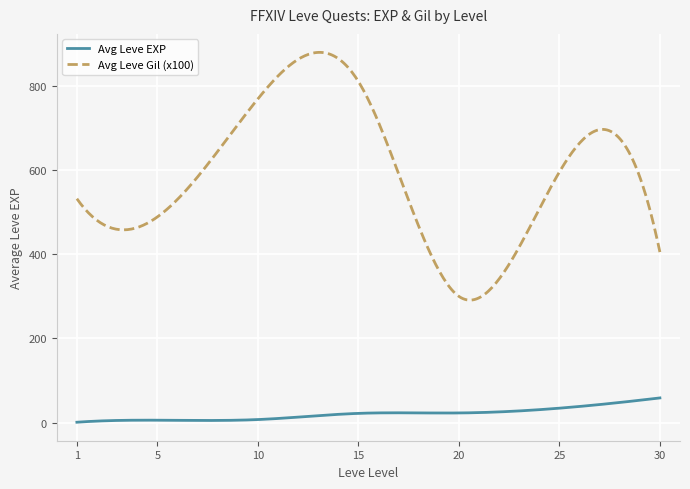

Which series has the largest range (max minus min)?

Avg Leve Gil (x100)